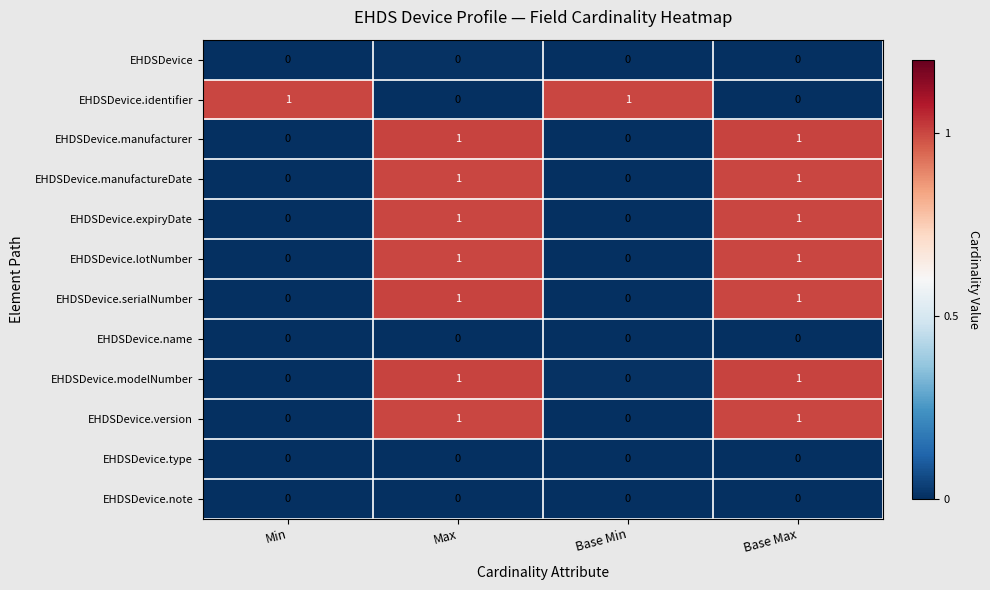

The EHDSDevice.type series shows 0 at Max. True or false?

True